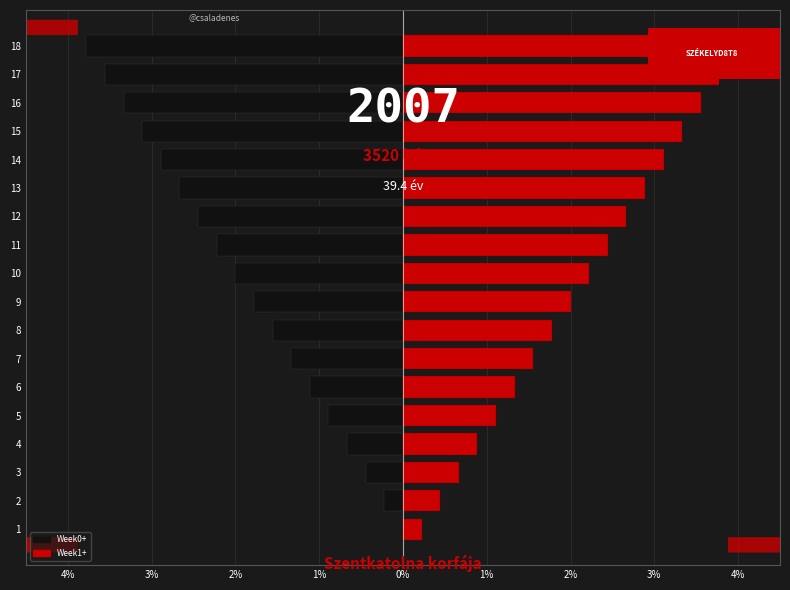

At how many categories does at least one series exceed 3?

5